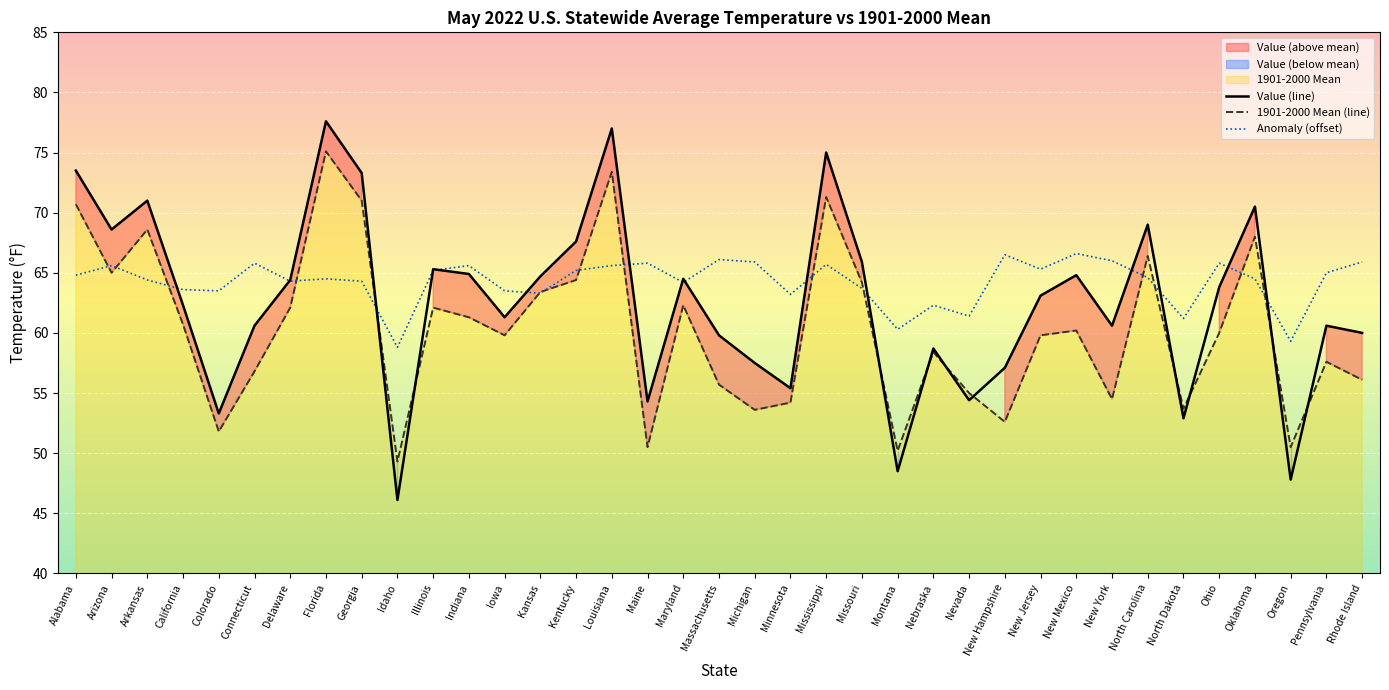

Rank the series by their maximum value, from lowest to highest.

Anomaly (offset), 1901-2000 Mean (line), Value (line)